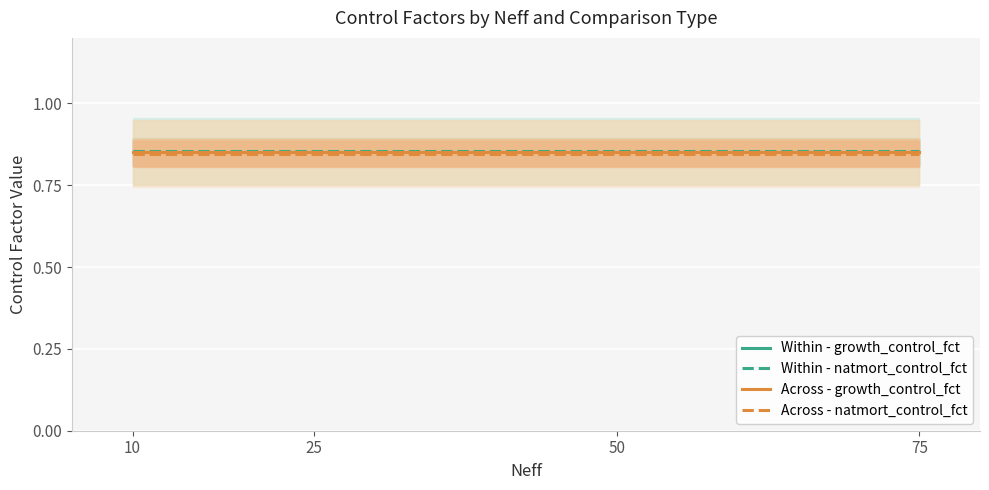

Which category has the lowest value in the Within - growth_control_fct series?

10